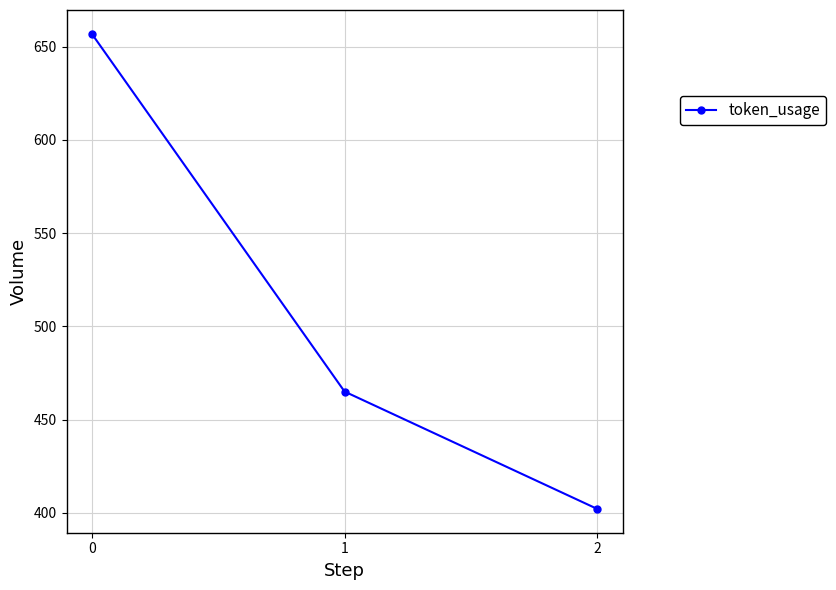

What is the difference between the maximum and minimum values?

255